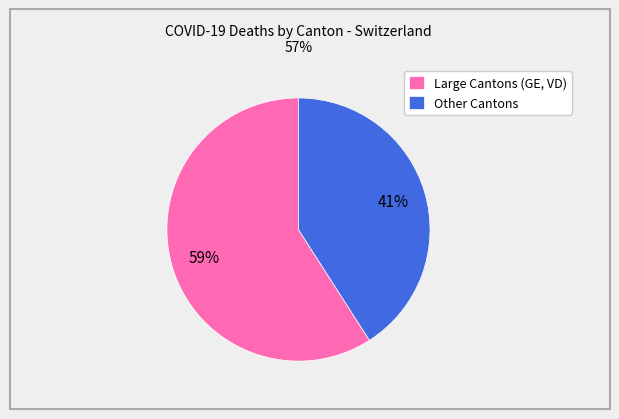

Rank the categories by value from lowest to highest.

Other Cantons, Large Cantons (GE, VD)